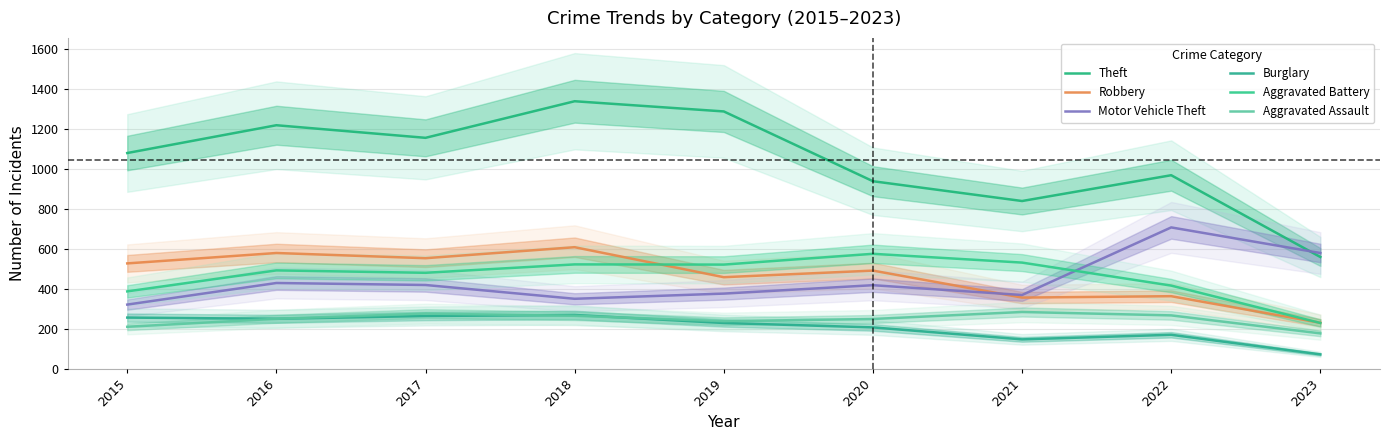

True or false: Theft has more than 2 interior local peaks.

True